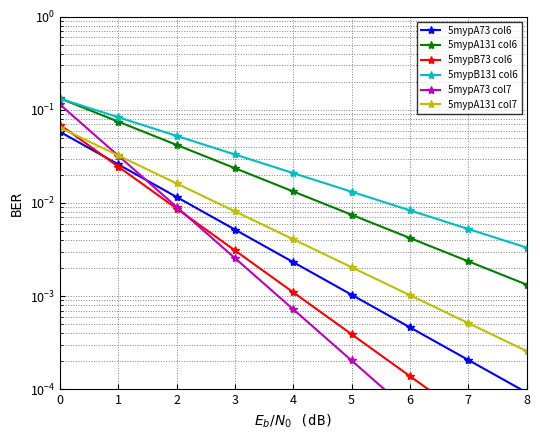

Does the chart display data point markers on the line(s)?

Yes